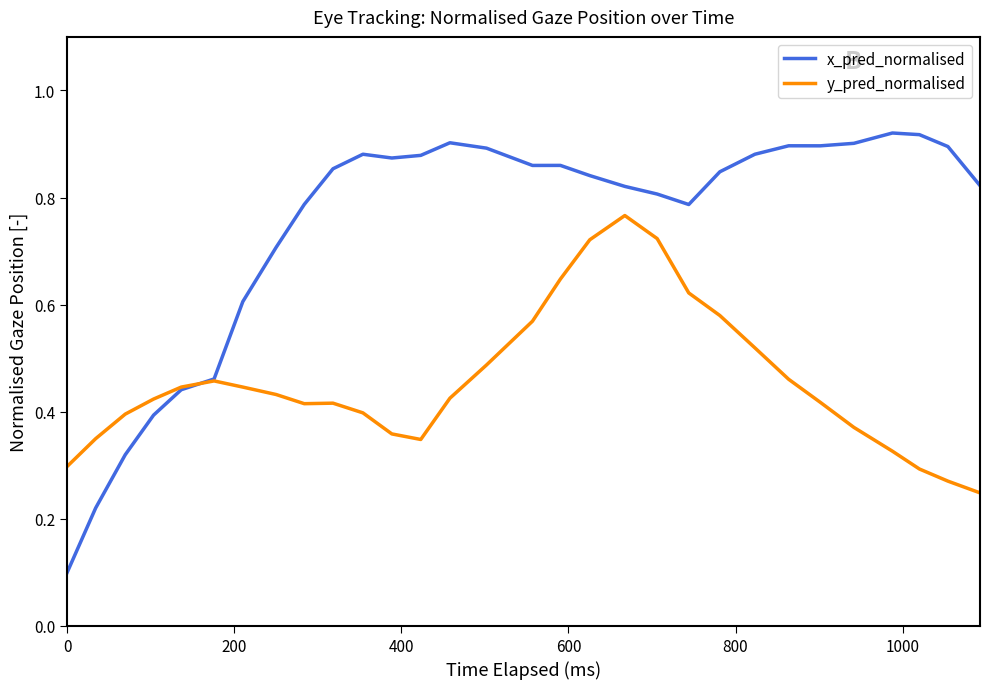

List the series in order of their overall mean, lowest first.

y_pred_normalised, x_pred_normalised